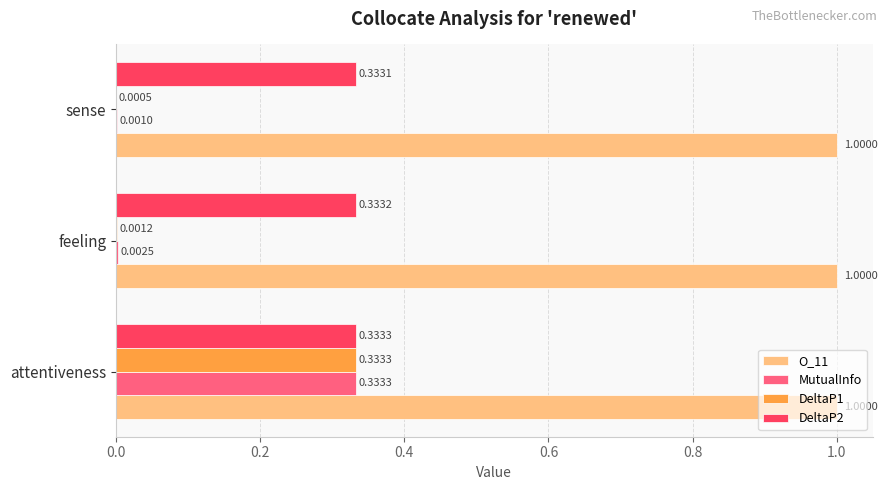

What is the sum of the O_11 values at sense and attentiveness?

2.0